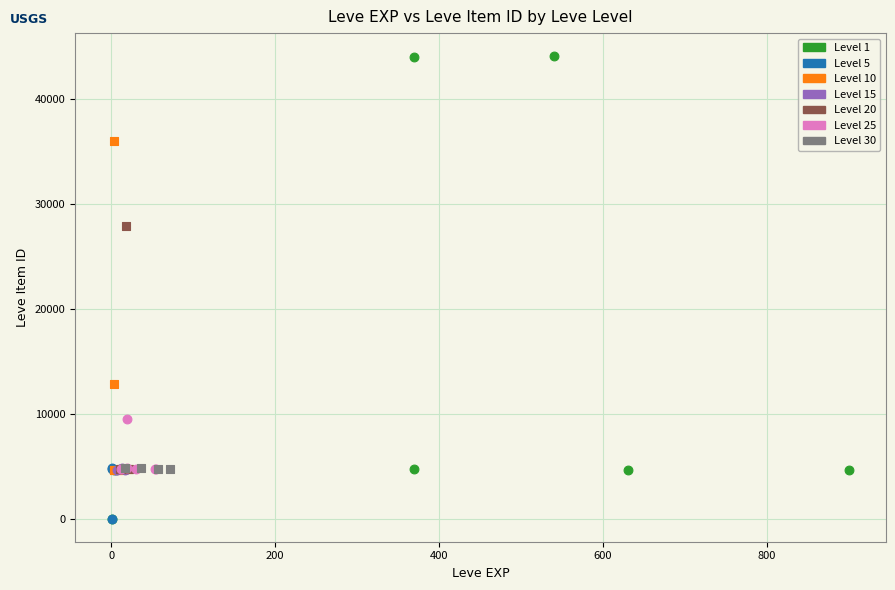

Which series contains the highest Y value?

Level 1